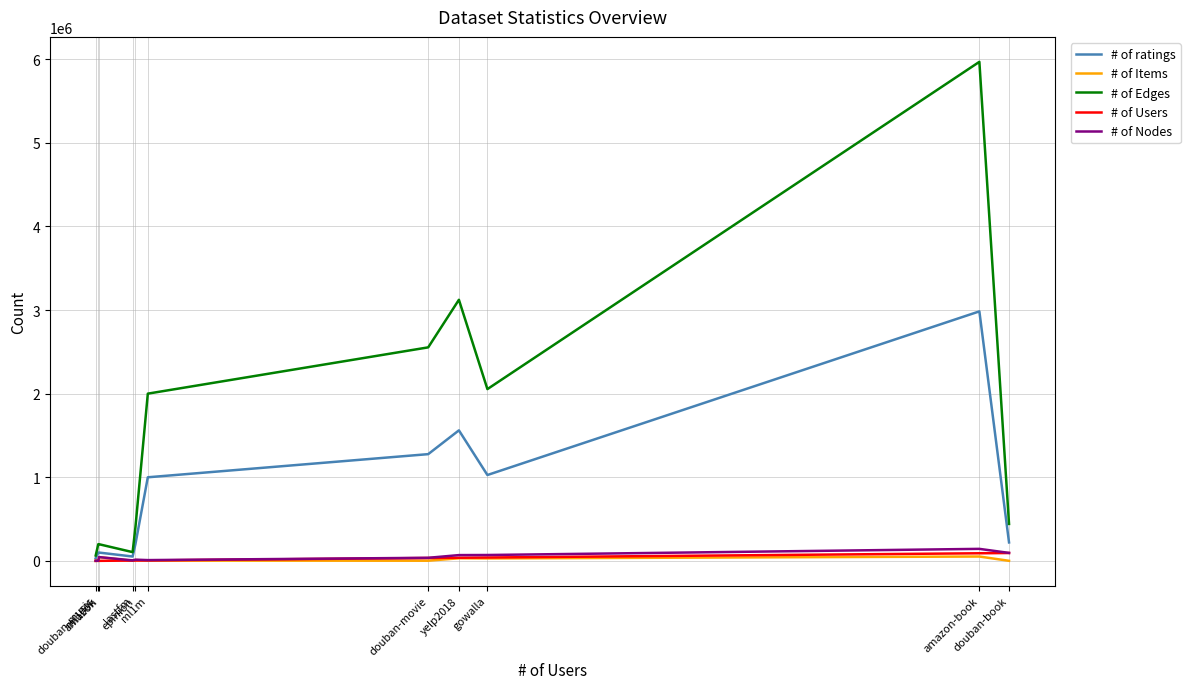

What is the lowest value of the # of ratings series?

32374